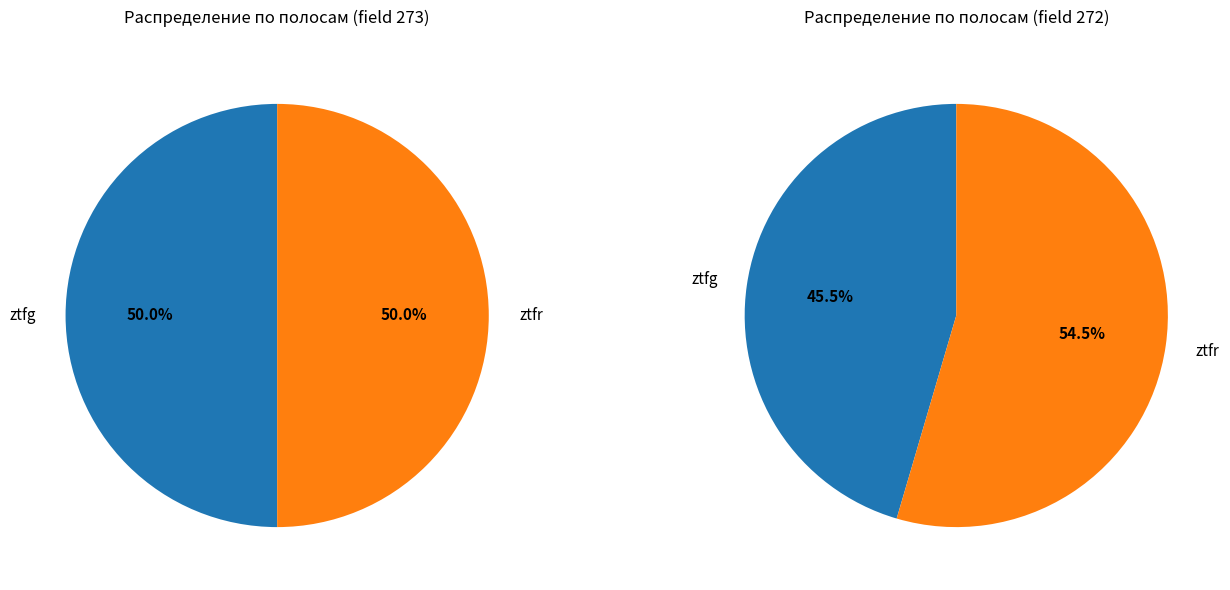

Which category accounts for the majority?

ztfg